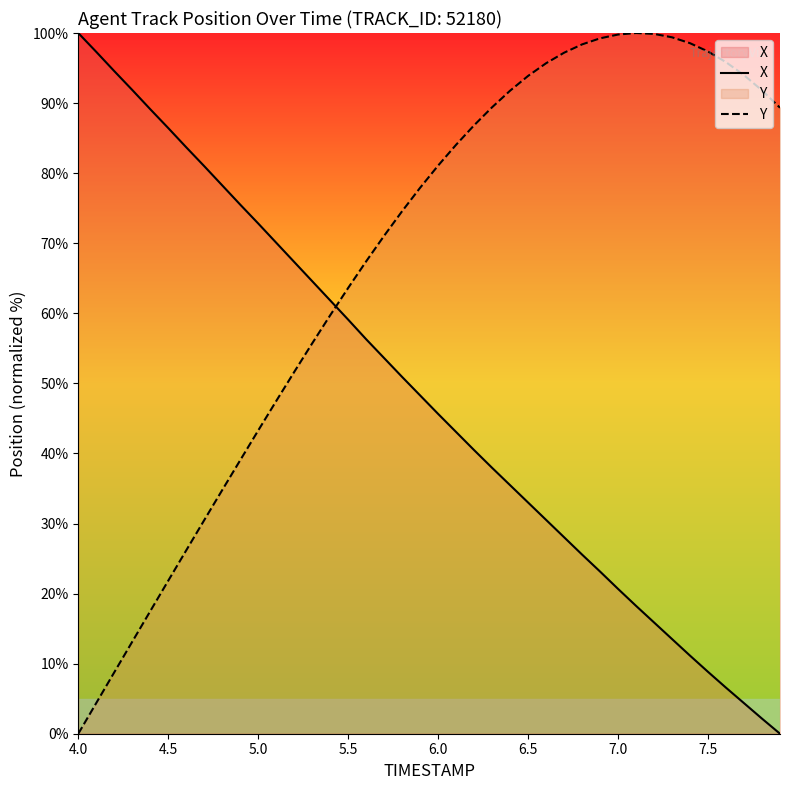

How many data points does each series have?

40